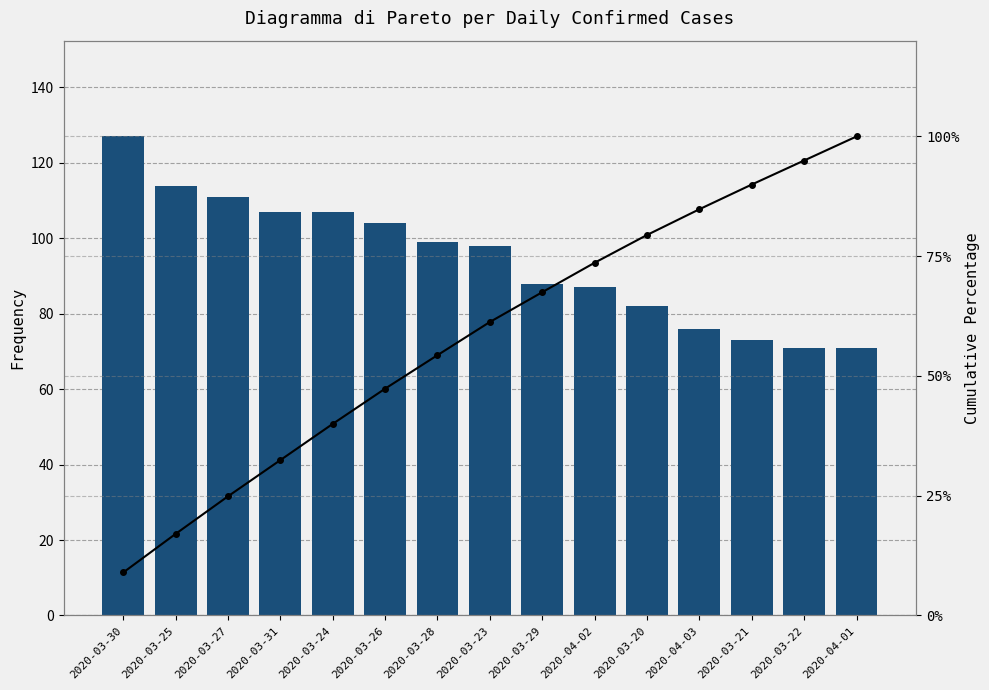

At which label does Cumulative % reach its minimum?

2020-03-30